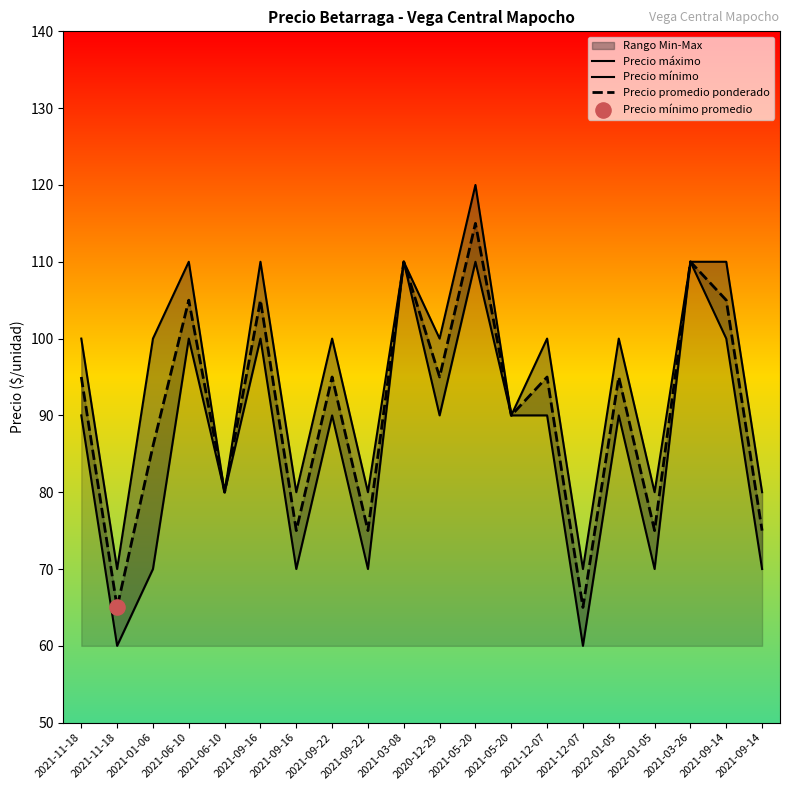

At how many categories does at least one series exceed 109?

6